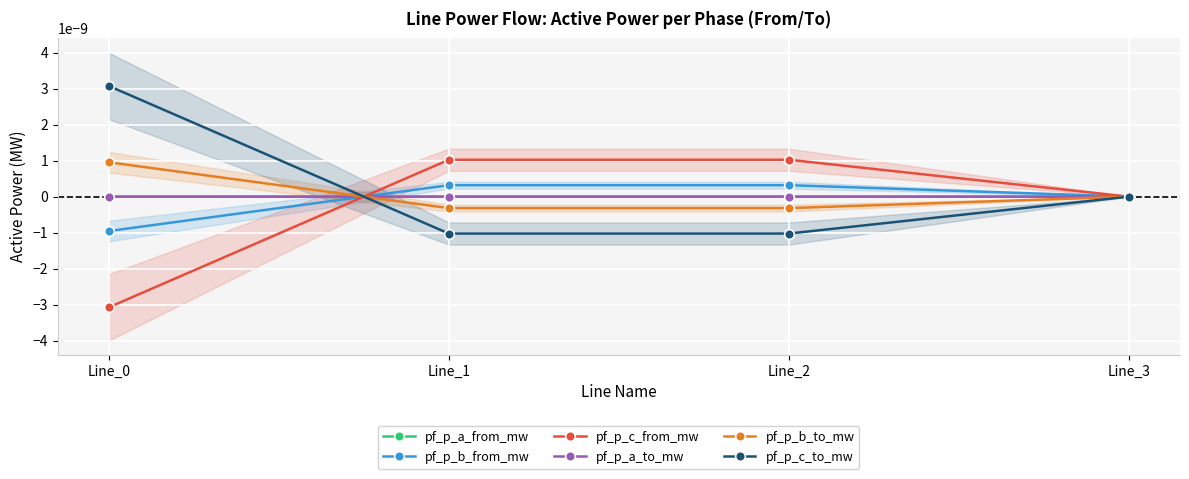

Rank the categories by pf_p_c_to_mw value from lowest to highest.

Line_2, Line_1, Line_3, Line_0